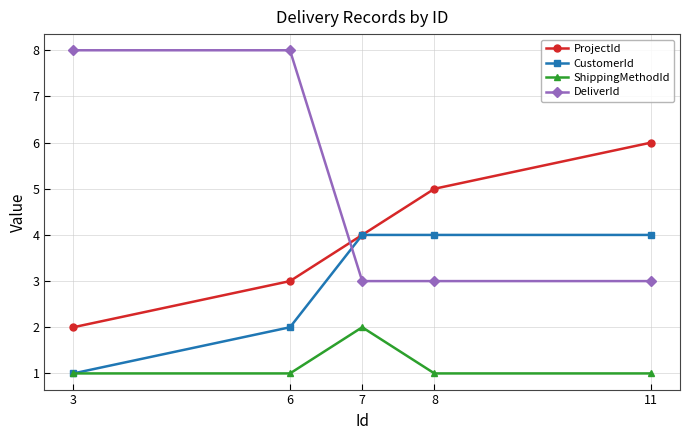

Is this an area chart (filled region under the line)?

No